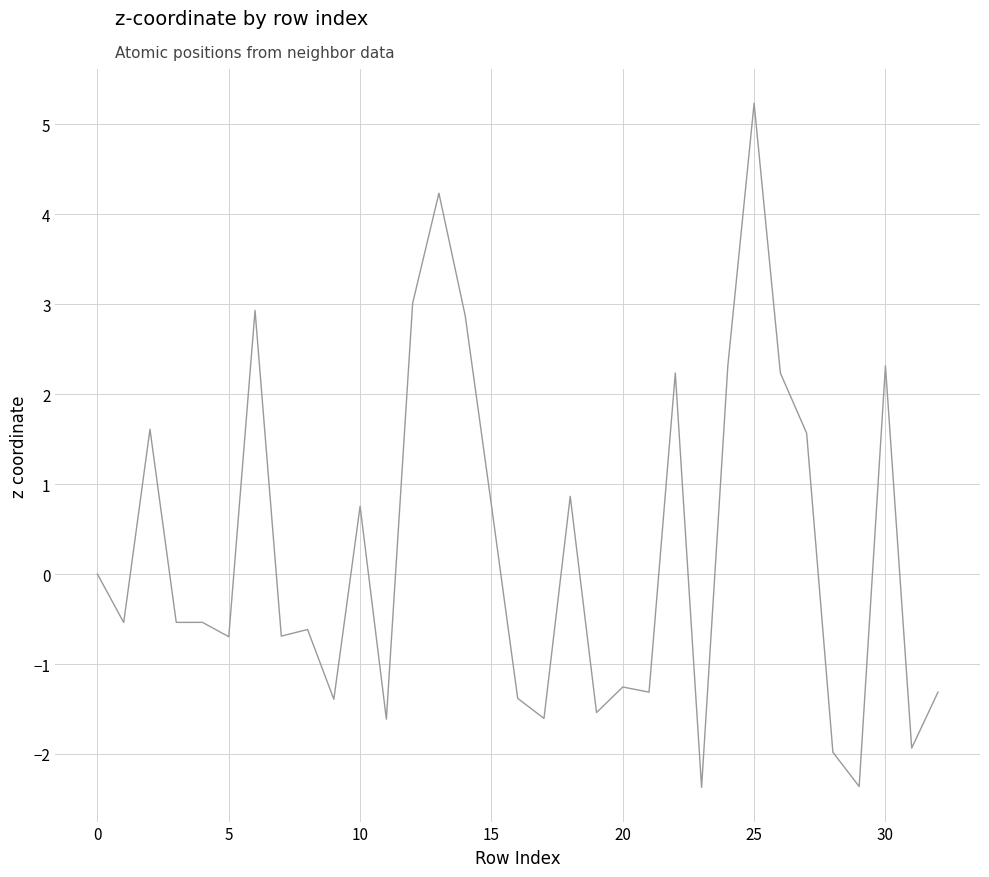

What is the minimum value shown in the chart?

-2.4